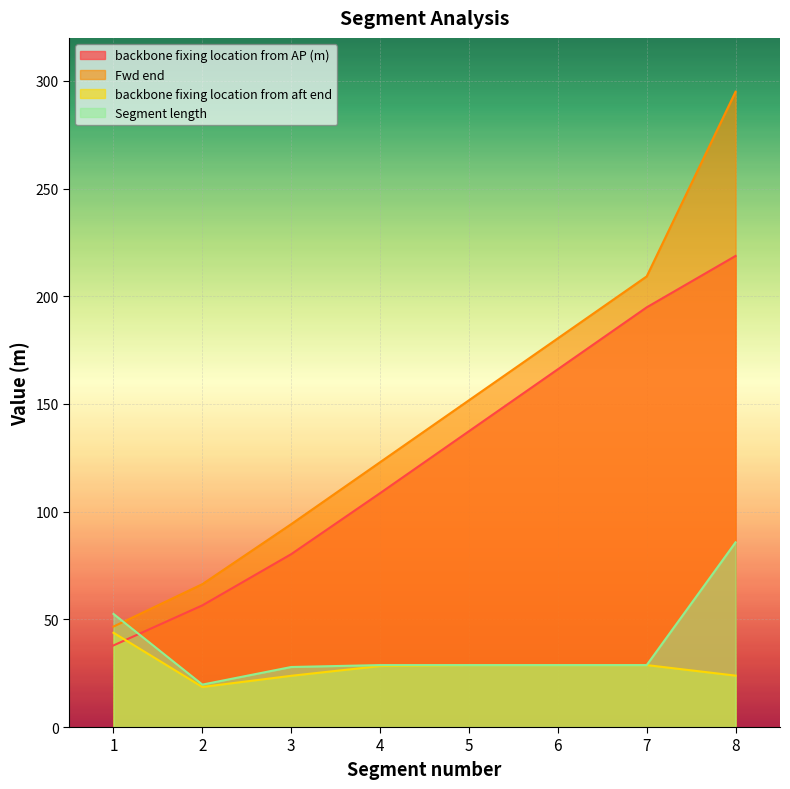

What is the difference between the second highest and second lowest values in the backbone fixing location from aft end series?

5.0